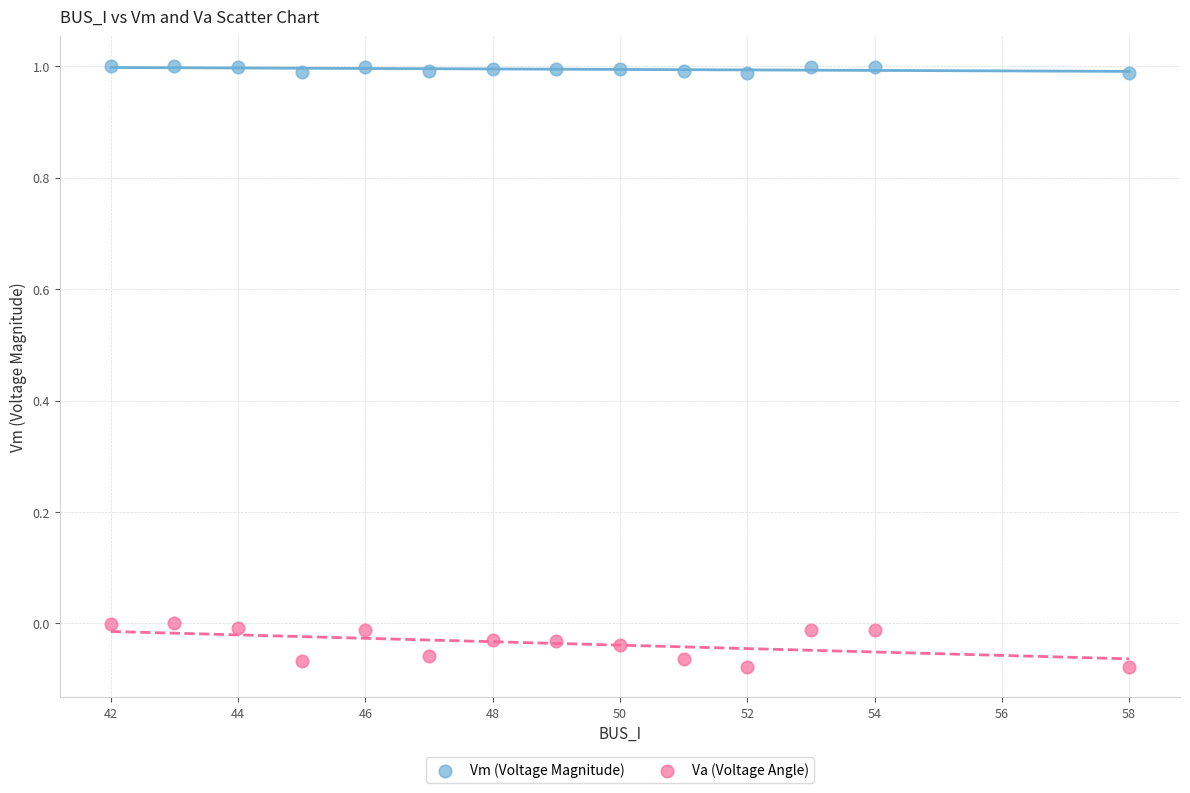

Which series has the largest Y range (max minus min)?

Va (Voltage Angle)